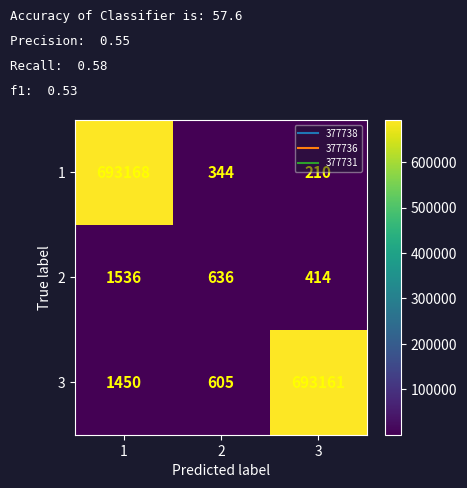

At which category does the chart reach its peak across all series?

1